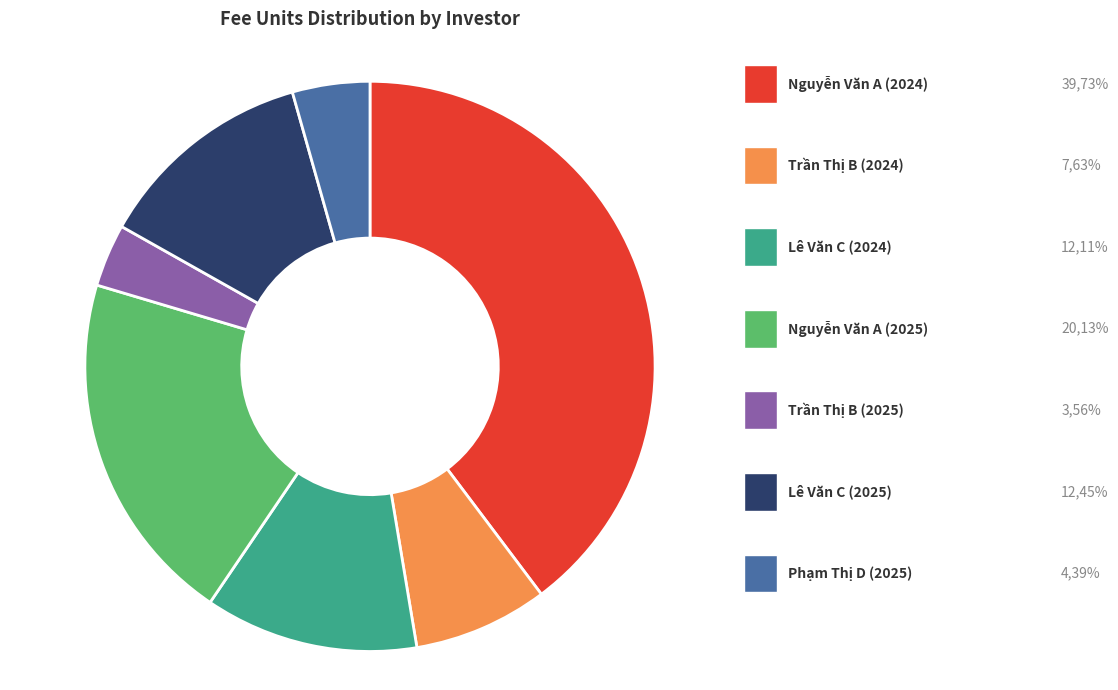

Is there a majority slice in this chart?

No